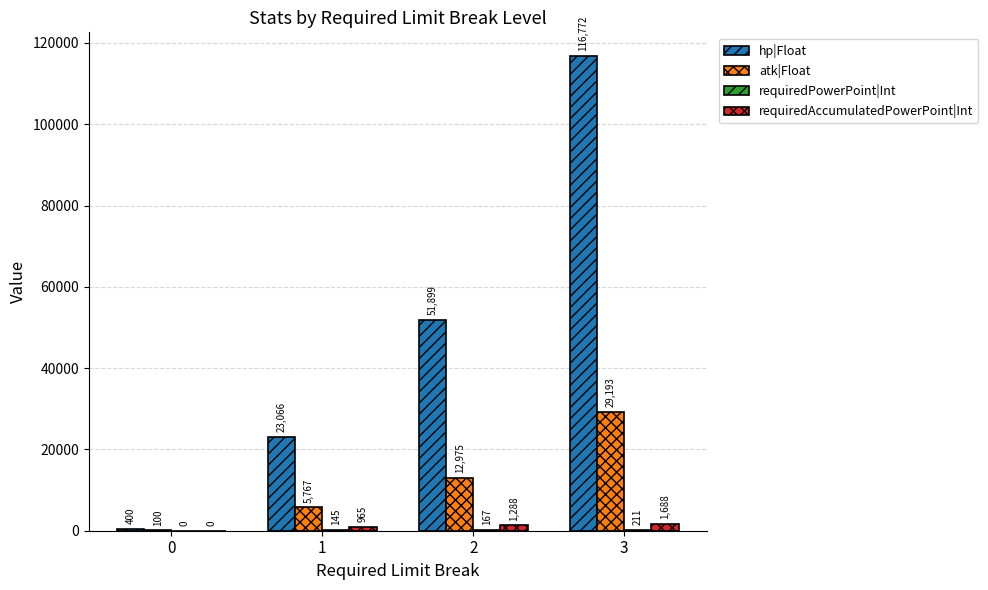

Are the bars grouped side by side (vs. stacked)?

Yes